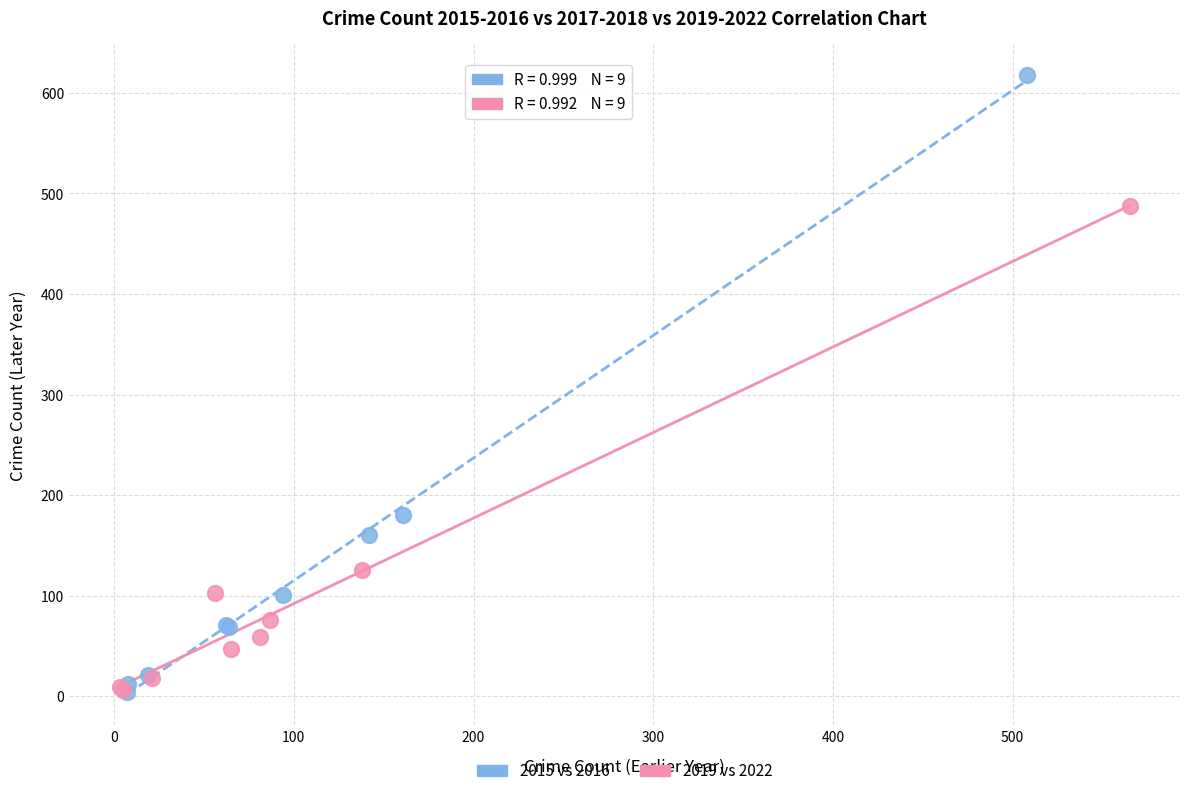

Which series has the largest Y range (max minus min)?

2015 vs 2016